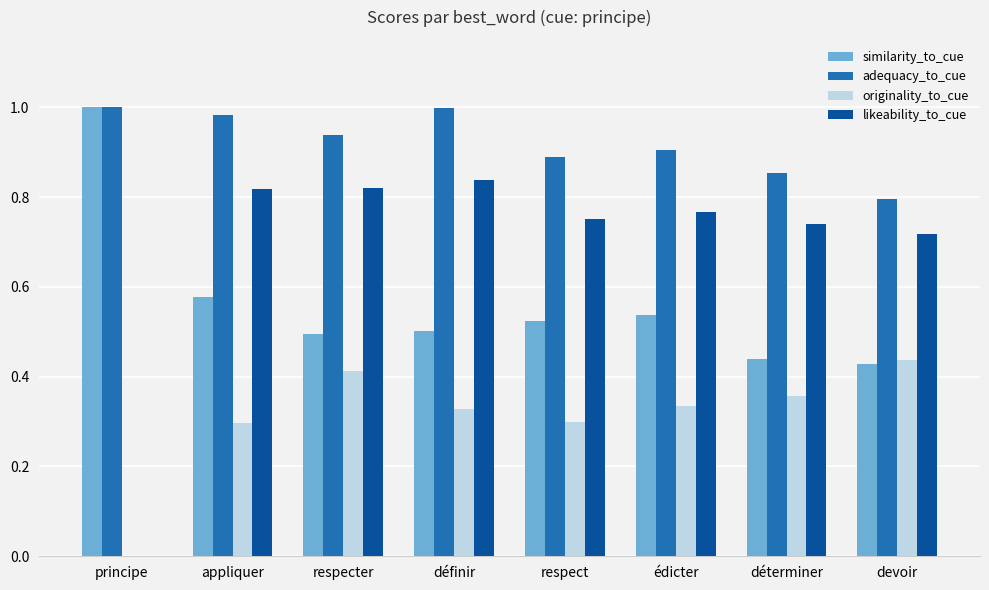

Is it true that likeability_to_cue equals 0.5 at définir?

False